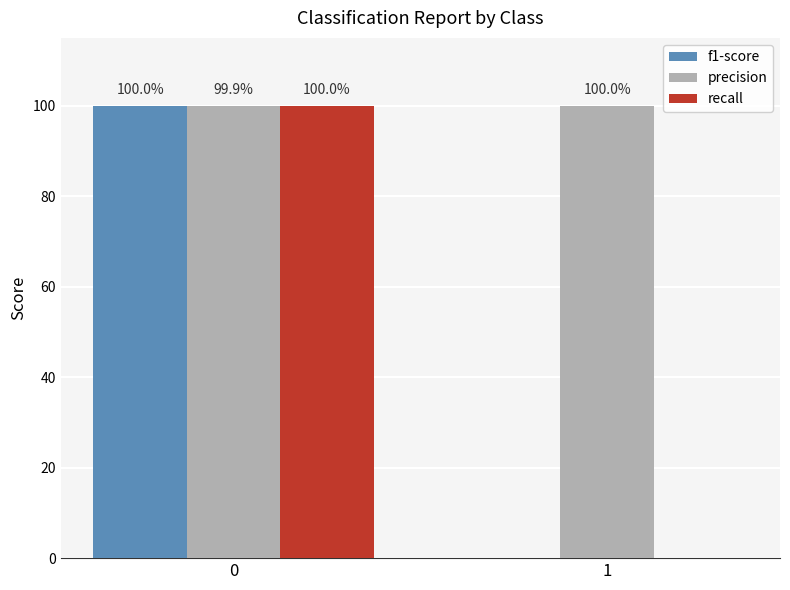

At which label is recall closest to 0?

1